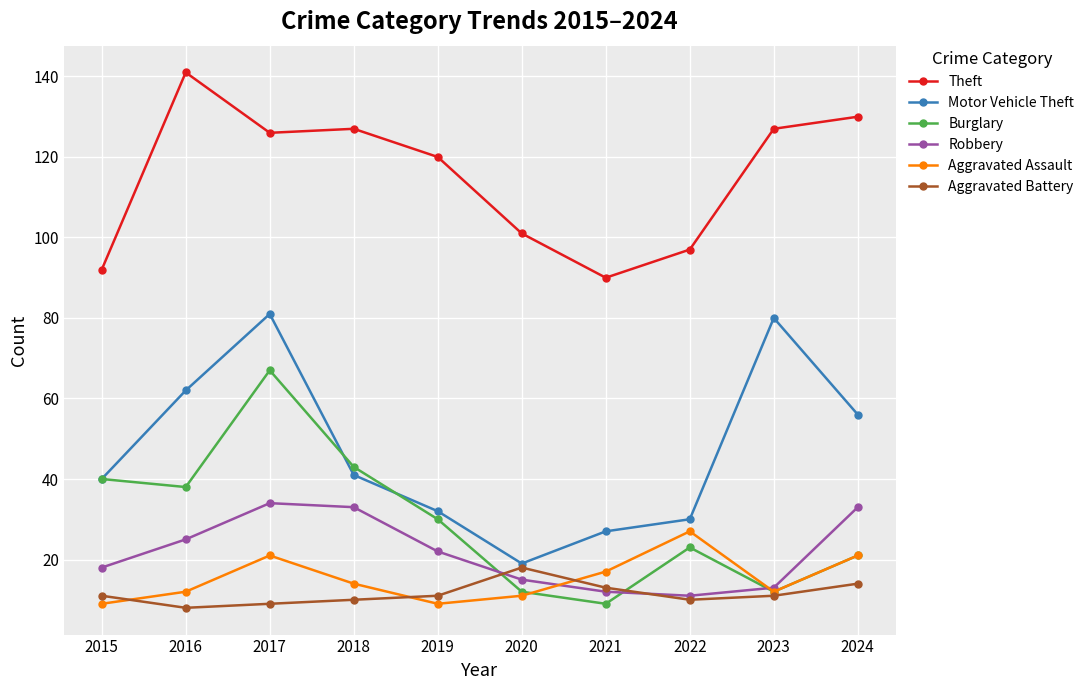

Reading right to left, what are all the values shown in this chart?

Theft: 2024=130	2023=127	2022=97	2021=90	2020=101	2019=120	2018=127	2017=126	2016=141	2015=92
Motor Vehicle Theft: 2024=56	2023=80	2022=30	2021=27	2020=19	2019=32	2018=41	2017=81	2016=62	2015=40
Burglary: 2024=21	2023=12	2022=23	2021=9	2020=12	2019=30	2018=43	2017=67	2016=38	2015=40
Robbery: 2024=33	2023=13	2022=11	2021=12	2020=15	2019=22	2018=33	2017=34	2016=25	2015=18
Aggravated Assault: 2024=21	2023=12	2022=27	2021=17	2020=11	2019=9	2018=14	2017=21	2016=12	2015=9
Aggravated Battery: 2024=14	2023=11	2022=10	2021=13	2020=18	2019=11	2018=10	2017=9	2016=8	2015=11